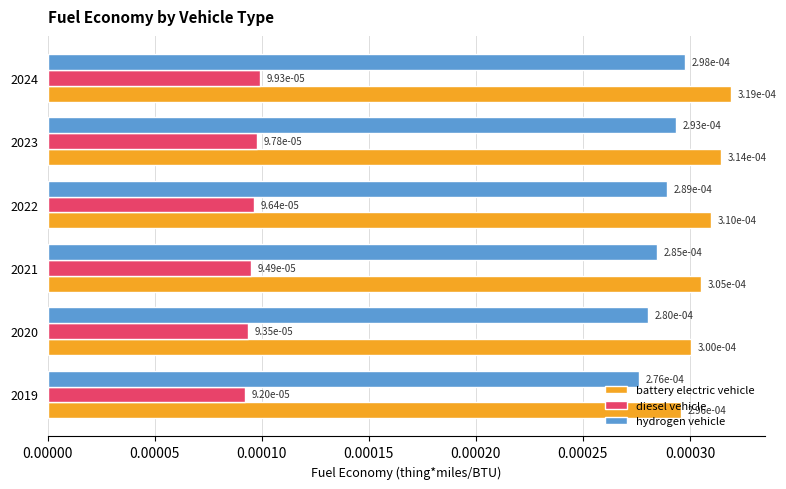

Where is hydrogen vehicle nearest to the value 0?

2019